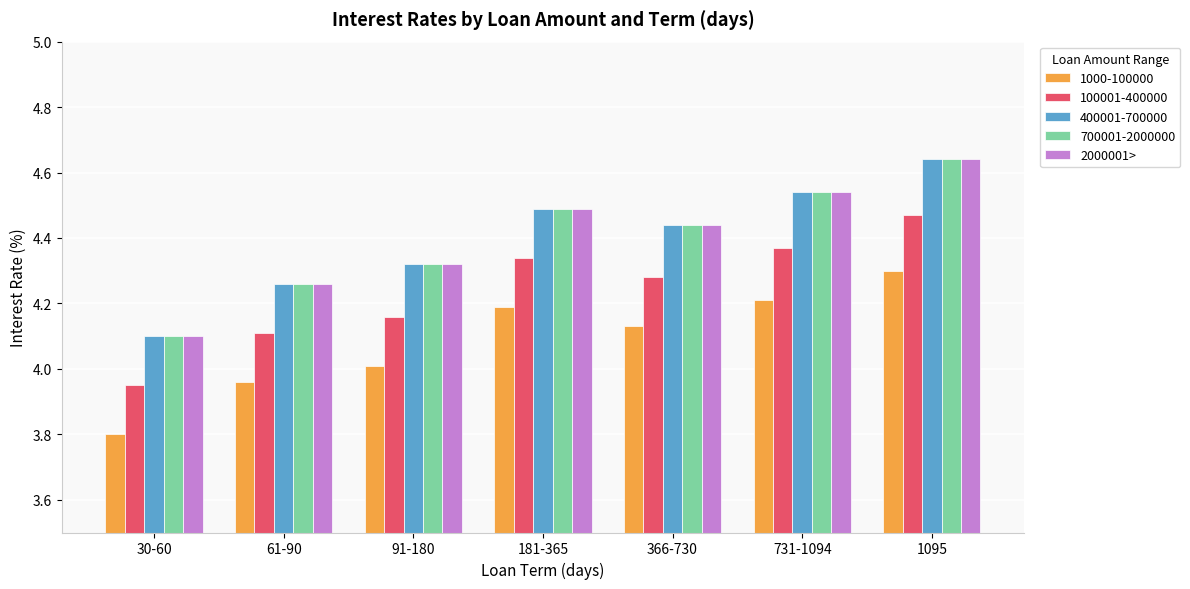

What is the smallest value displayed?

3.8